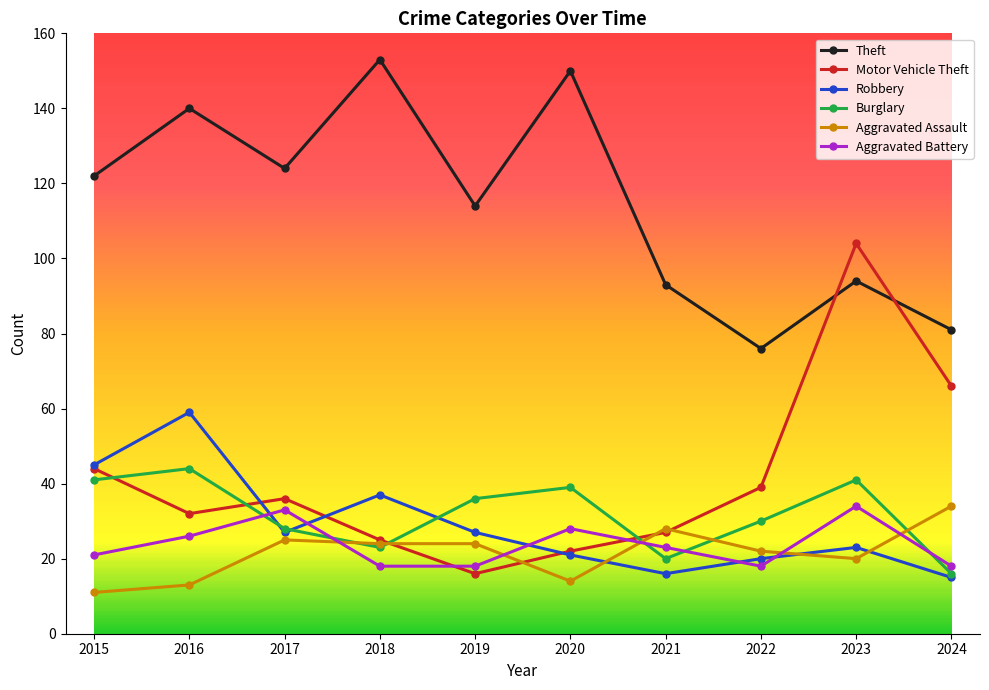

At how many categories does at least one series exceed 94?

7